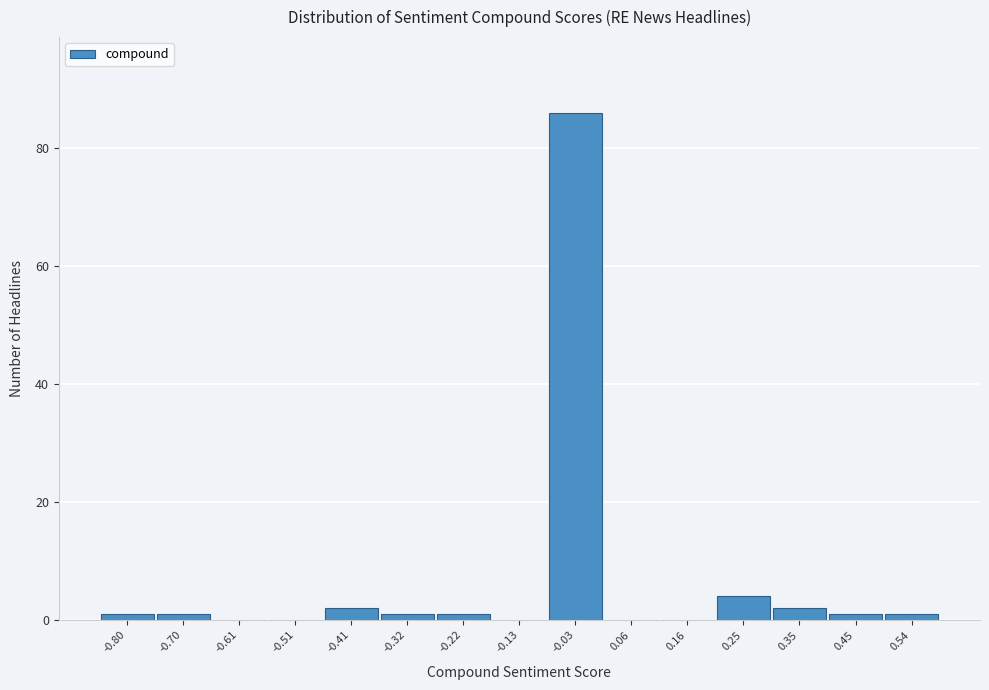

Reading left to right, transcribe all the data shown in this chart.

-0.80=1	-0.70=1	-0.61=0	-0.51=0	-0.41=2	-0.32=1	-0.22=1	-0.13=0	-0.03=86	0.06=0	0.16=0	0.25=4	0.35=2	0.45=1	0.54=1